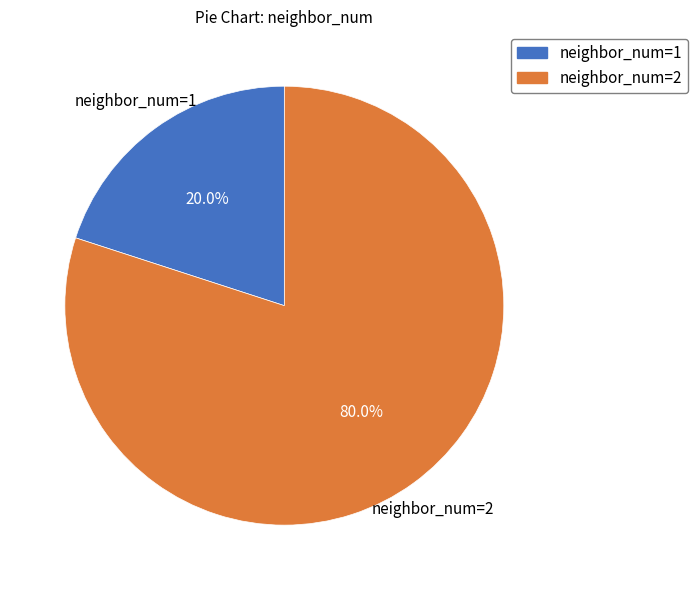

Count the number of slices in the pie.

2